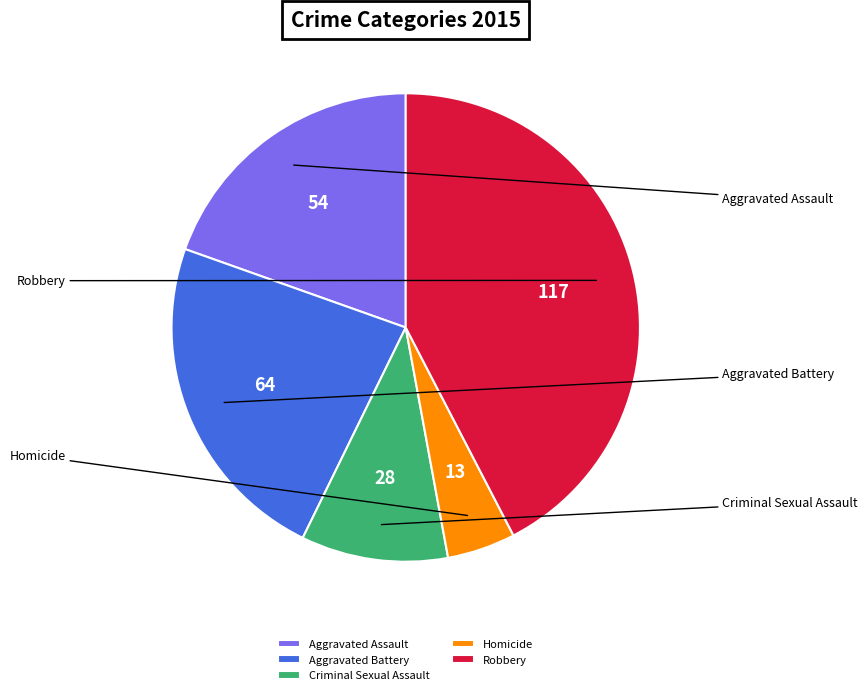

True or false: Robbery accounts for 29% of the total.

False